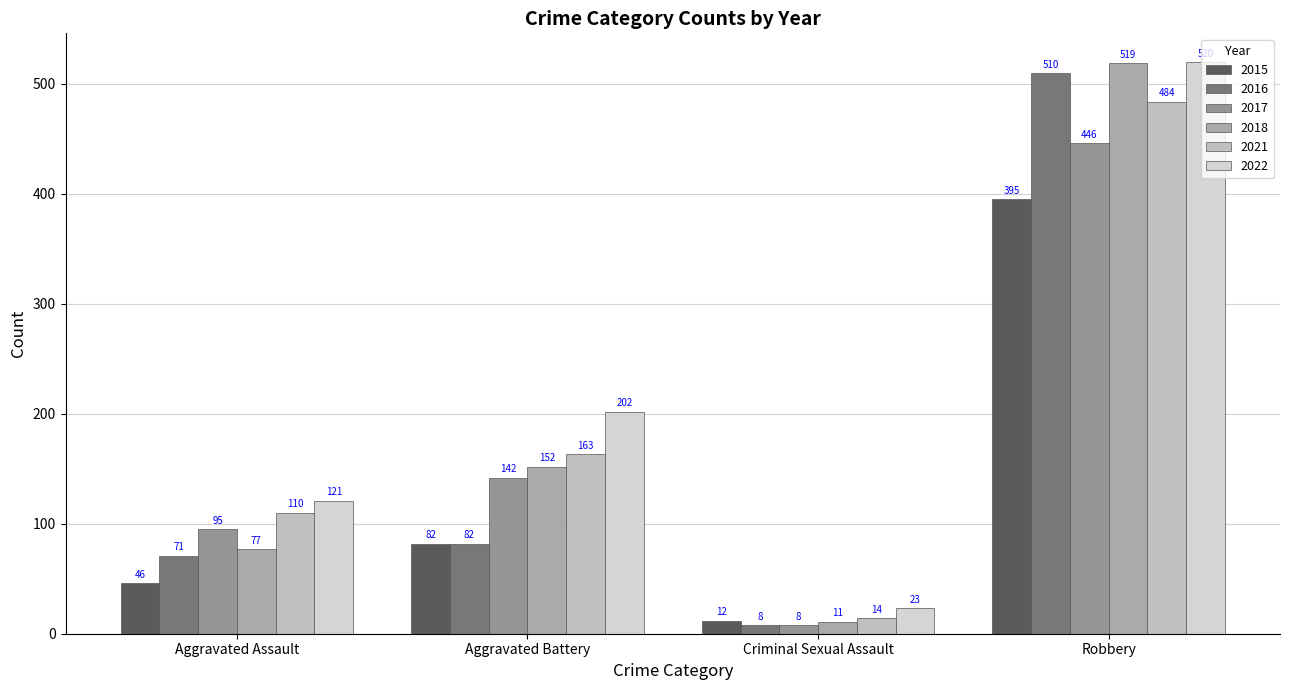

What is the label of the 3rd bar from the right?

Aggravated Battery